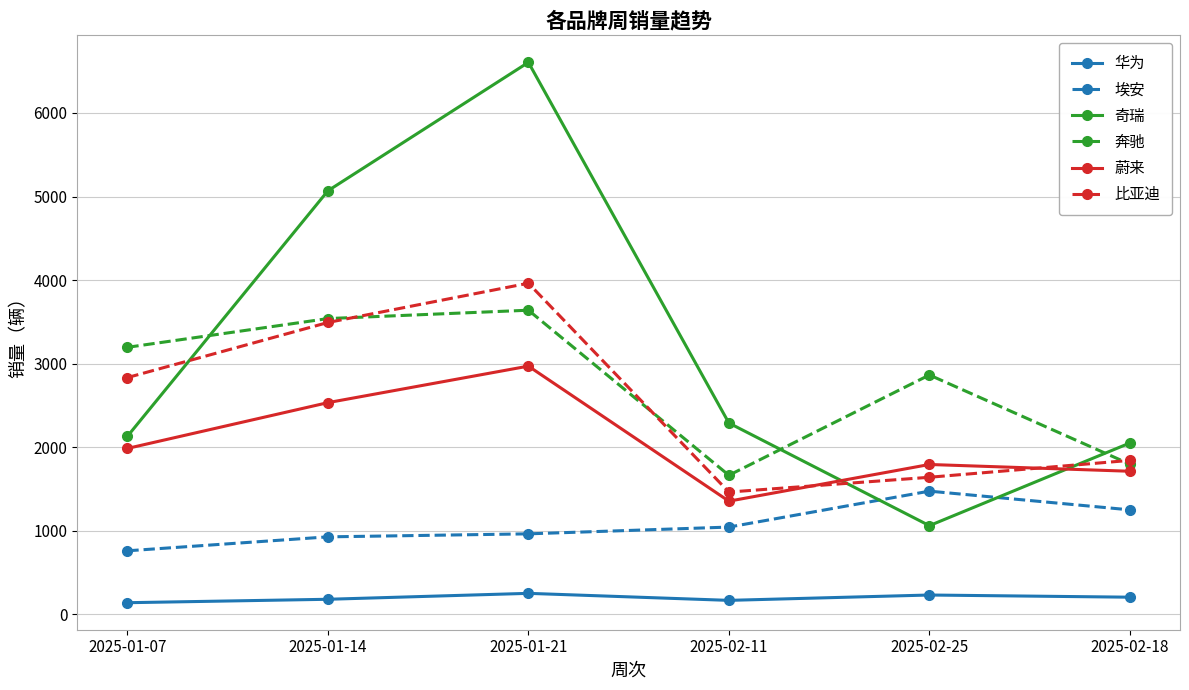

Rank the series by their maximum value, from lowest to highest.

华为, 埃安, 蔚来, 奔驰, 比亚迪, 奇瑞